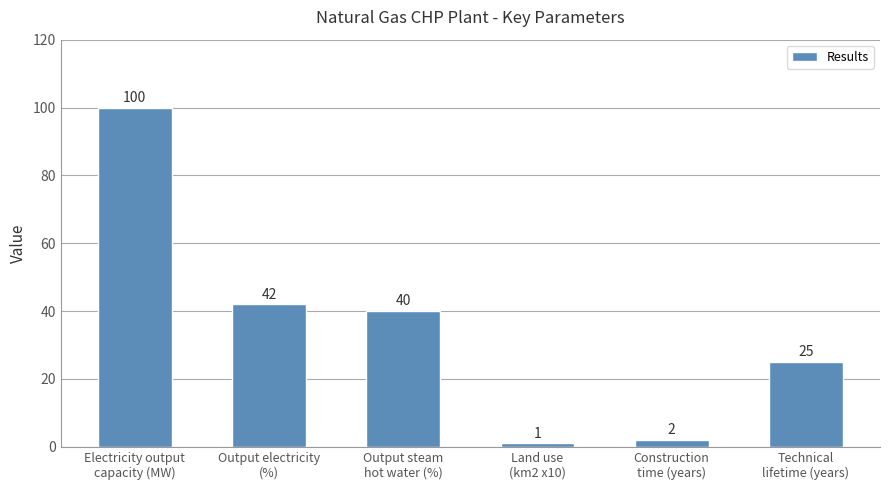

What is the change in value from Electricity output
capacity (MW) to Construction
time (years)?

-98